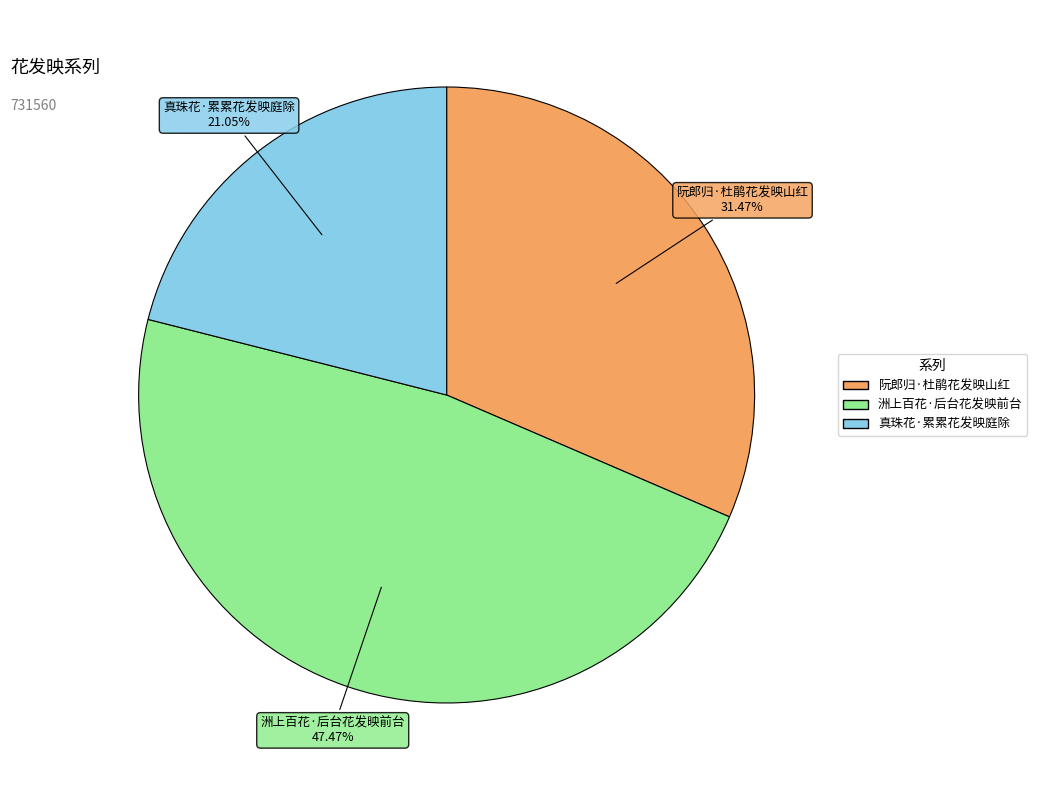

Is 洲上百花·后台花发映前台 the majority of the pie?

No